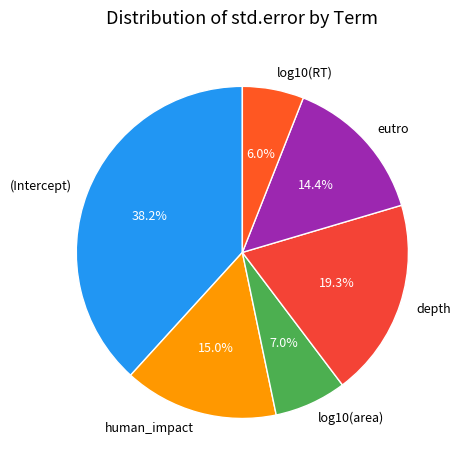

Does log10(area) account for over 50% of the chart?

No